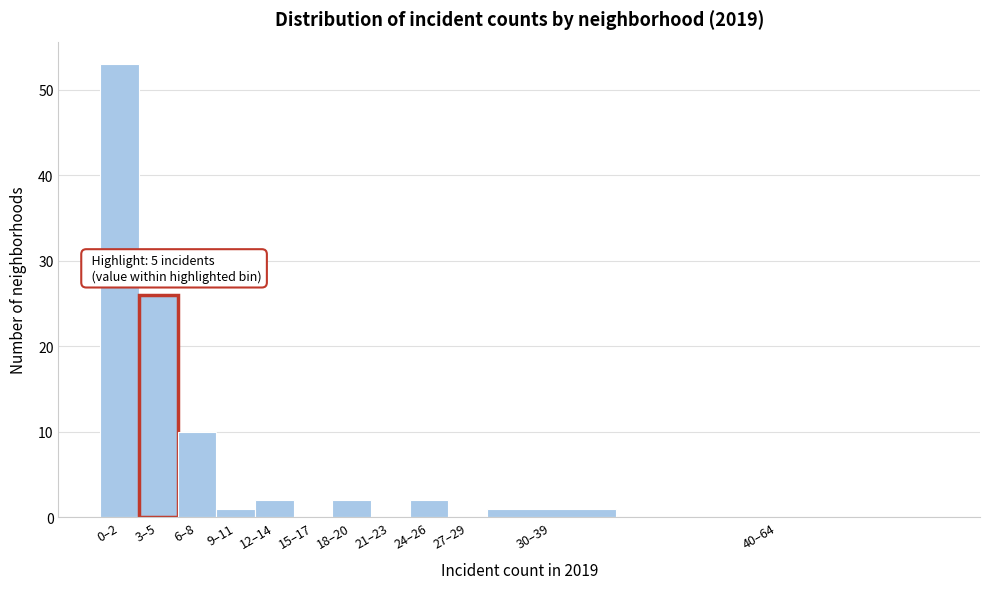

Reading right to left, extract all data points from this chart.

40–64=0	30–39=1	27–29=0	24–26=2	21–23=0	18–20=2	15–17=0	12–14=2	9–11=1	6–8=10	3–5=26	0–2=53